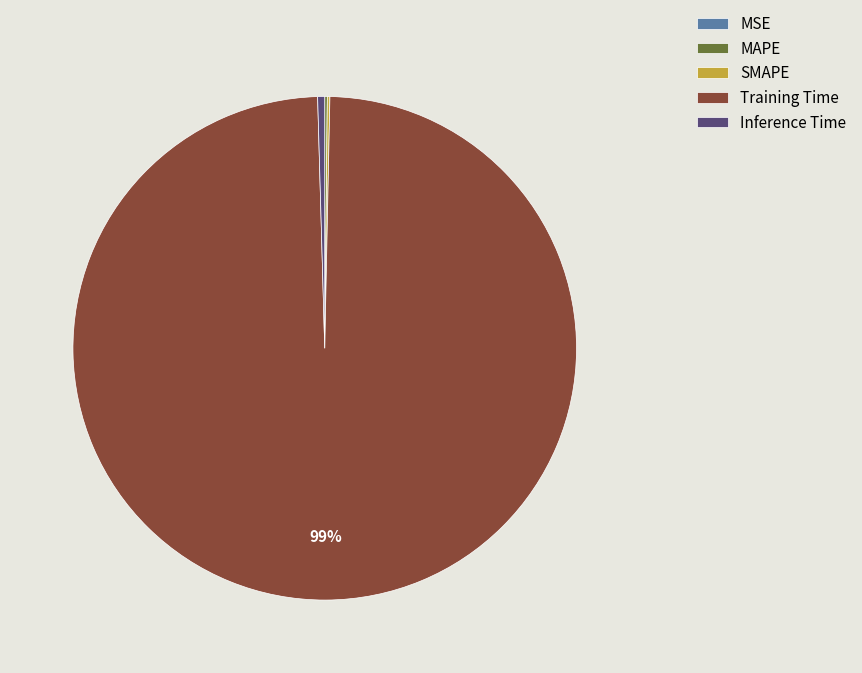

Does Training Time account for over 50% of the chart?

Yes